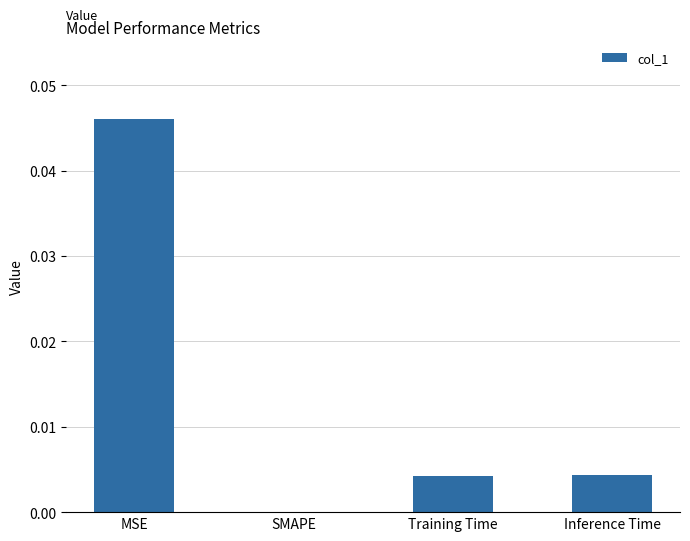

Which label corresponds to the largest value in the chart?

MSE